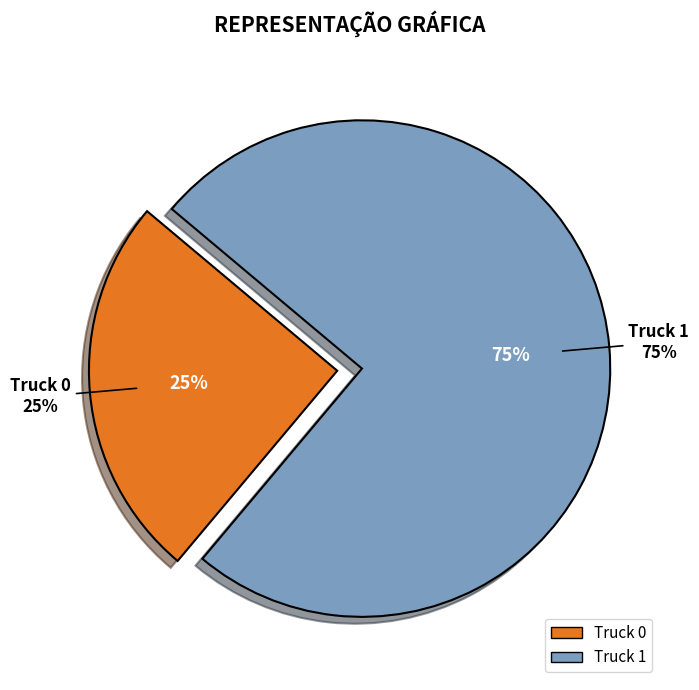

To the nearest percent, what is the difference between the largest and smallest slice percentages?

50%